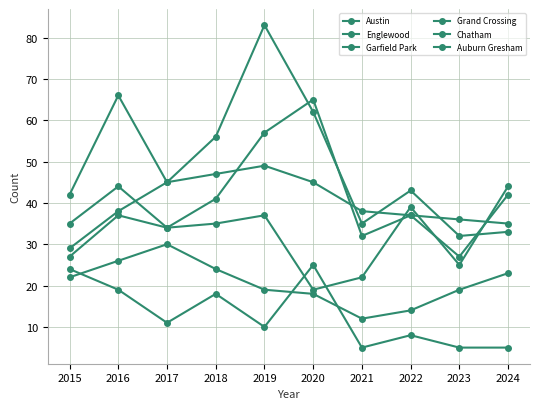

At which category does Auburn Gresham reach its first local valley?

2017